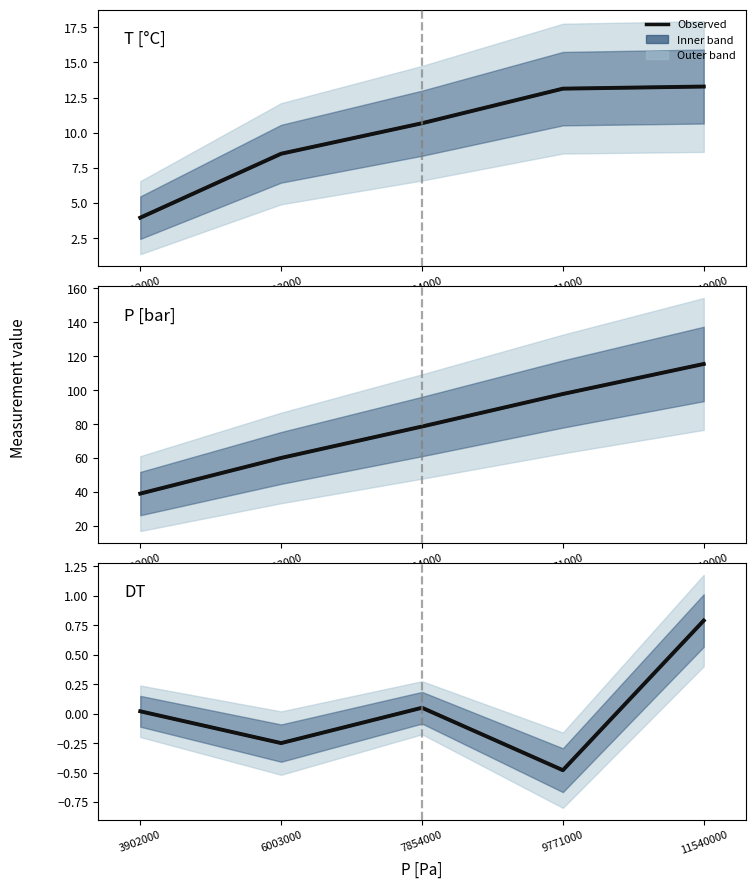

At which label is T [°C] closest to 8?

6003000